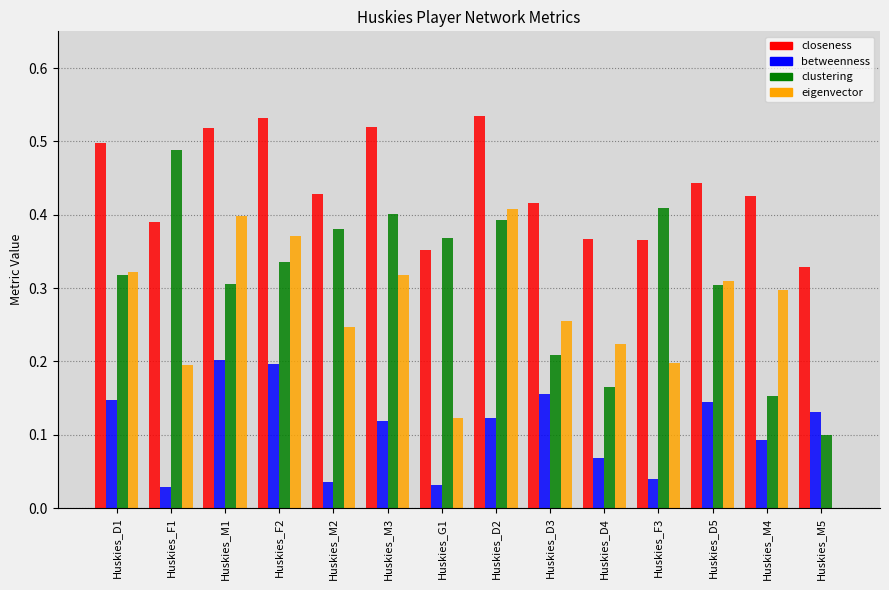

Which series changed the most between Huskies_D2 and Huskies_D4?

clustering